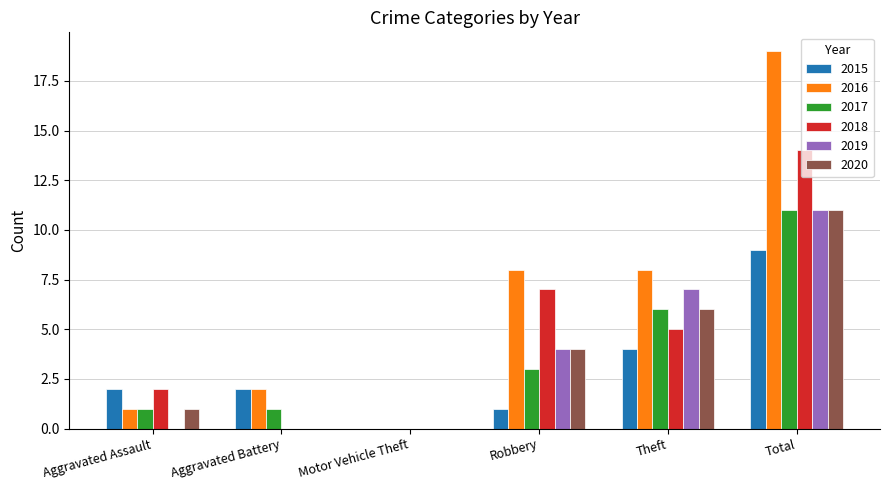

Reading left to right, extract all data points from this chart.

2015: 2	2	0	1	4	9
2016: 1	2	0	8	8	19
2017: 1	1	0	3	6	11
2018: 2	0	0	7	5	14
2019: 0	0	0	4	7	11
2020: 1	0	0	4	6	11